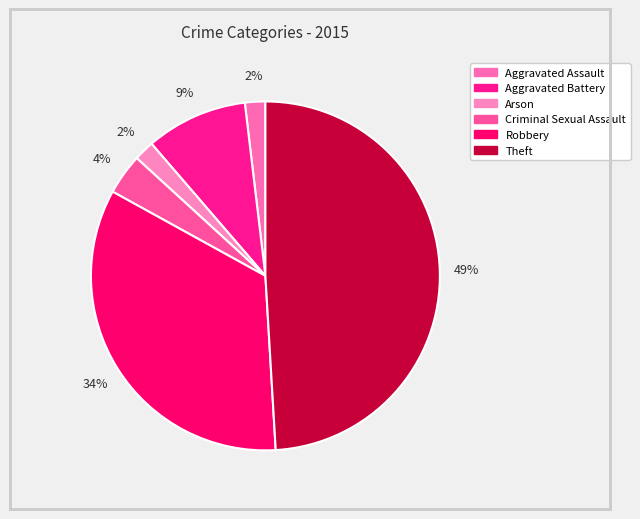

How many segments does this pie chart have?

6